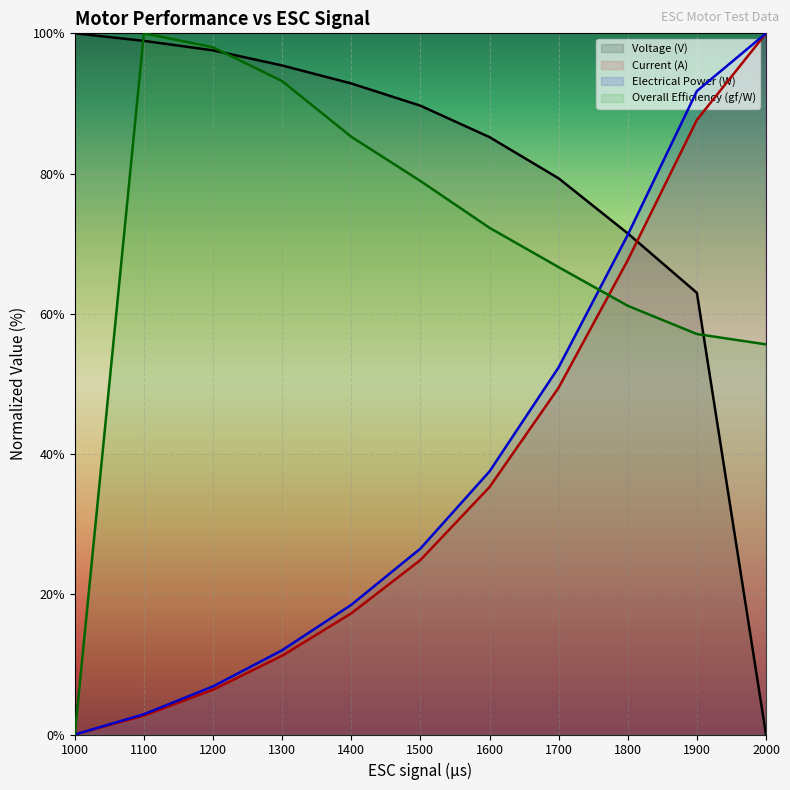

List the series in order of their peak value, highest first.

Voltage (V), Current (A), Electrical Power (W), Overall Efficiency (gf/W)